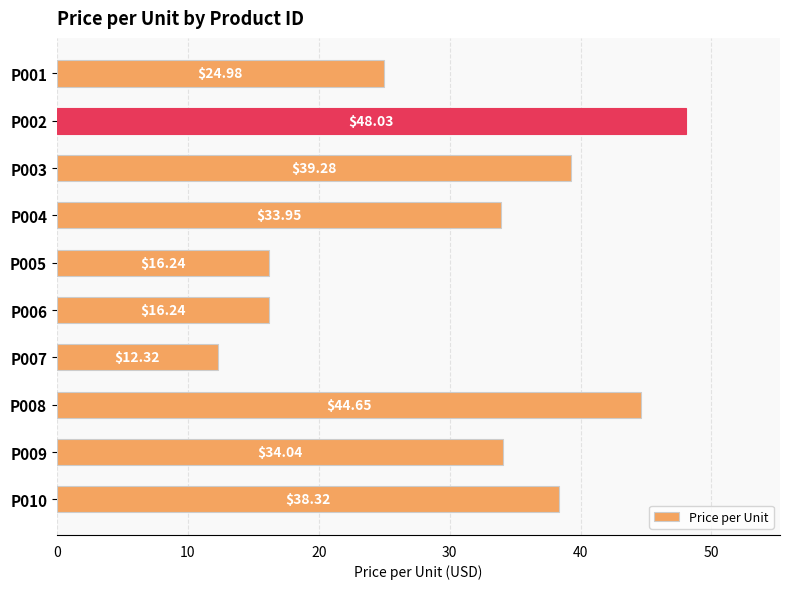

What is the change in value from P002 to P007?

-35.7